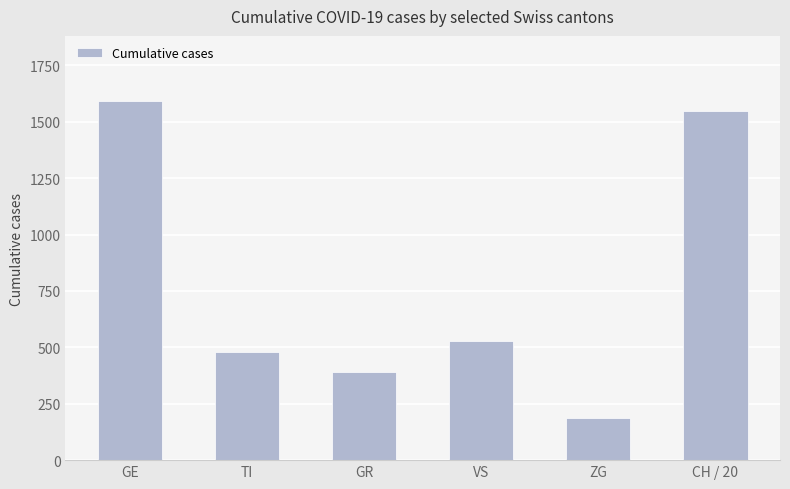

Reading left to right, transcribe all the data shown in this chart.

GE=1594	TI=481	GR=389	VS=526	ZG=188	CH / 20=1550